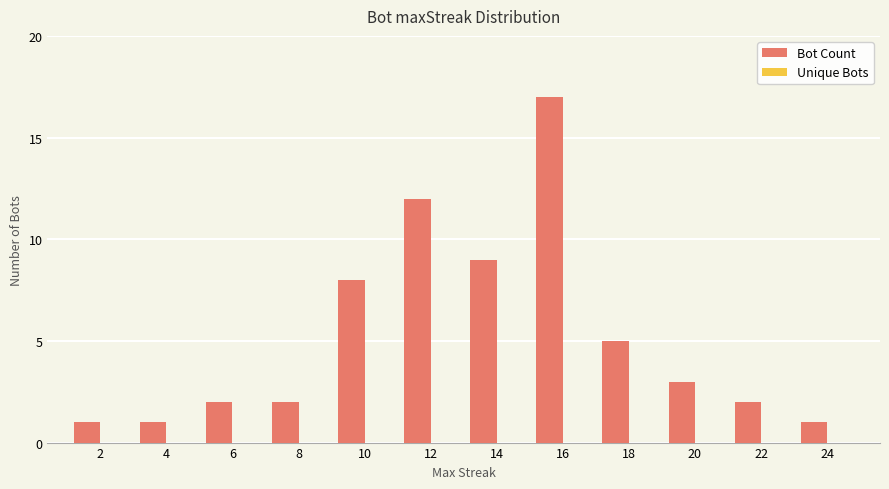

Between 18 and 24, which is larger?

18